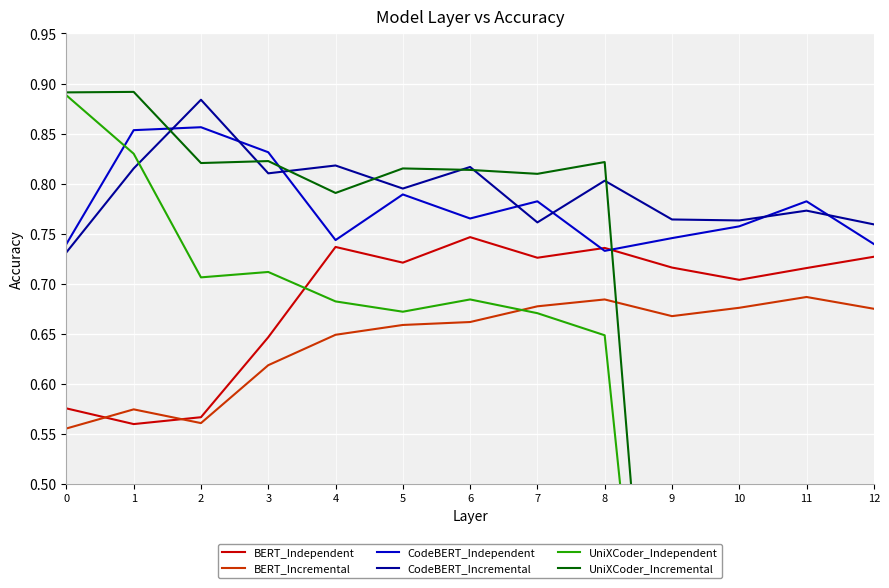

In UniXCoder_Independent, how many points are higher than both neighbors (excluding endpoints)?

2